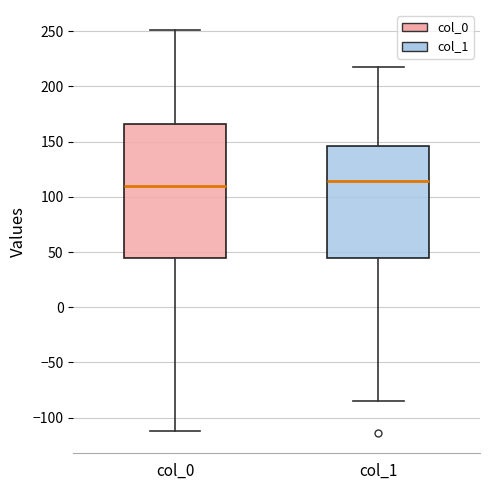

Reading left to right, read every box against the y-axis: the position of its median line, the range the box covers, and the ends of its whiskers. The values are not printed on the chart, so give them approximately, as read against the axis.

col_0: median 110, box 45 to 165, whiskers -110 to 250
col_1: median 115, box 45 to 145, whiskers -85 to 220